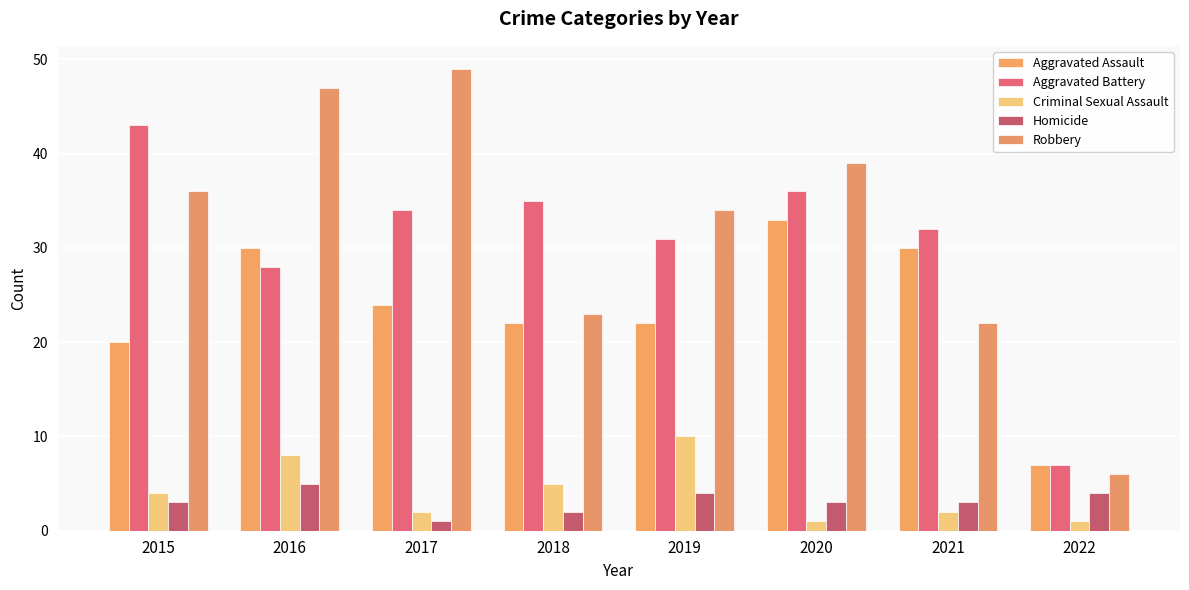

Reading right to left, extract all data points from this chart.

Aggravated Assault: 7	30	33	22	22	24	30	20
Aggravated Battery: 7	32	36	31	35	34	28	43
Criminal Sexual Assault: 1	2	1	10	5	2	8	4
Homicide: 4	3	3	4	2	1	5	3
Robbery: 6	22	39	34	23	49	47	36